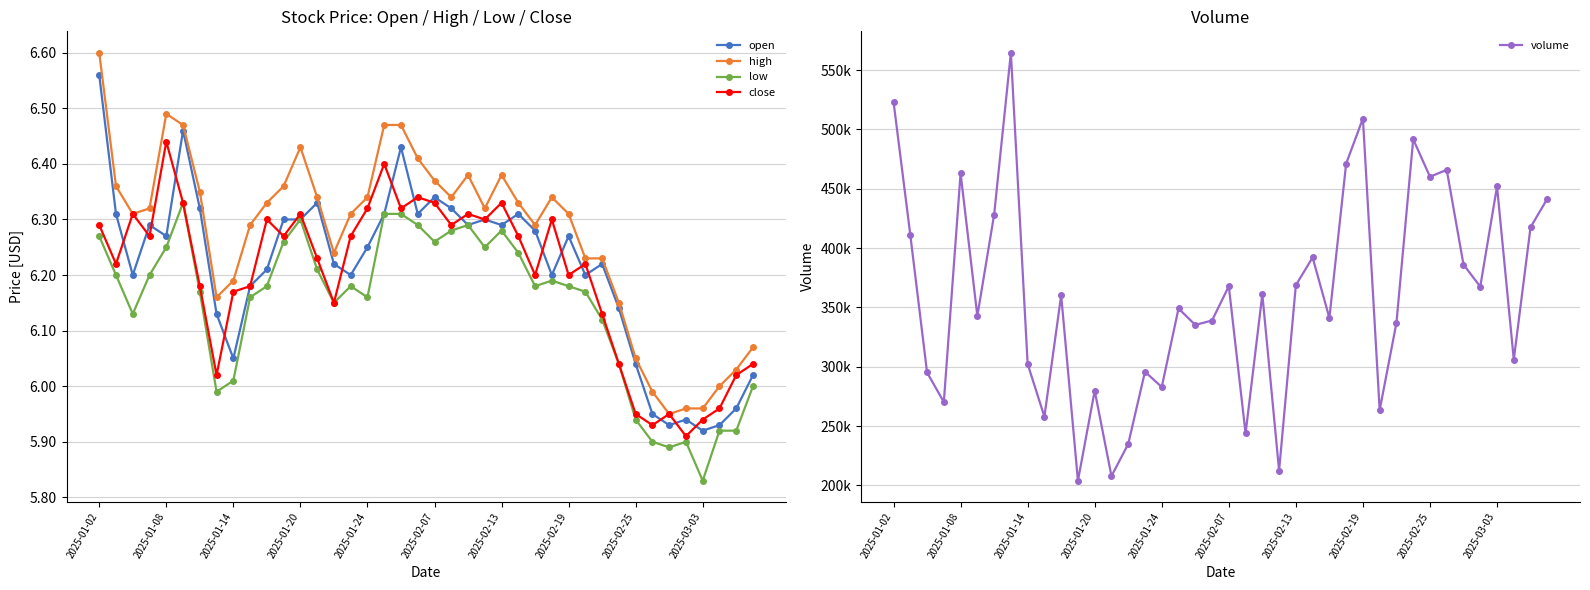

True or false: high has more than 0 interior local peaks.

True